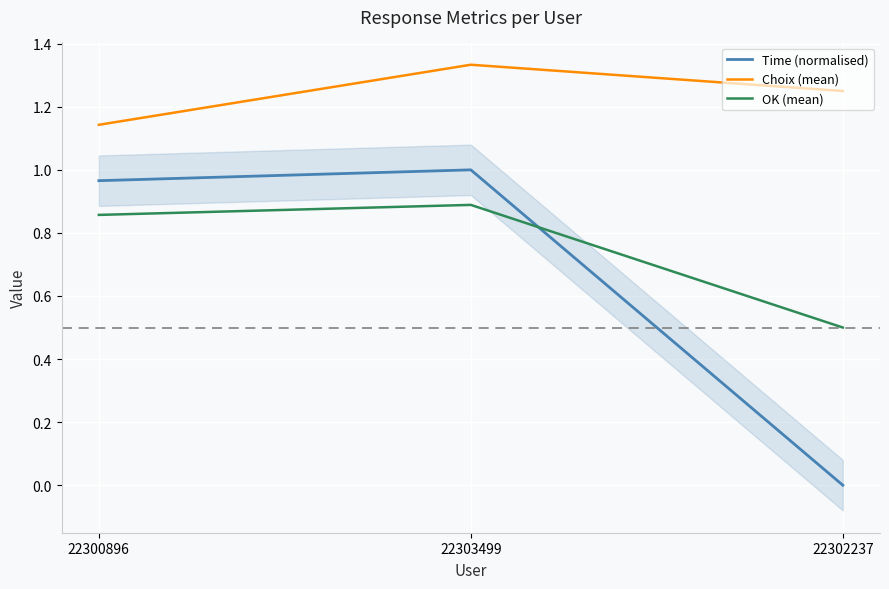

Reading left to right, what are all the values shown in this chart?

Time (normalised): 1.0	1.0	0.0
Choix (mean): 1.1	1.3	1.2
OK (mean): 0.9	0.9	0.5